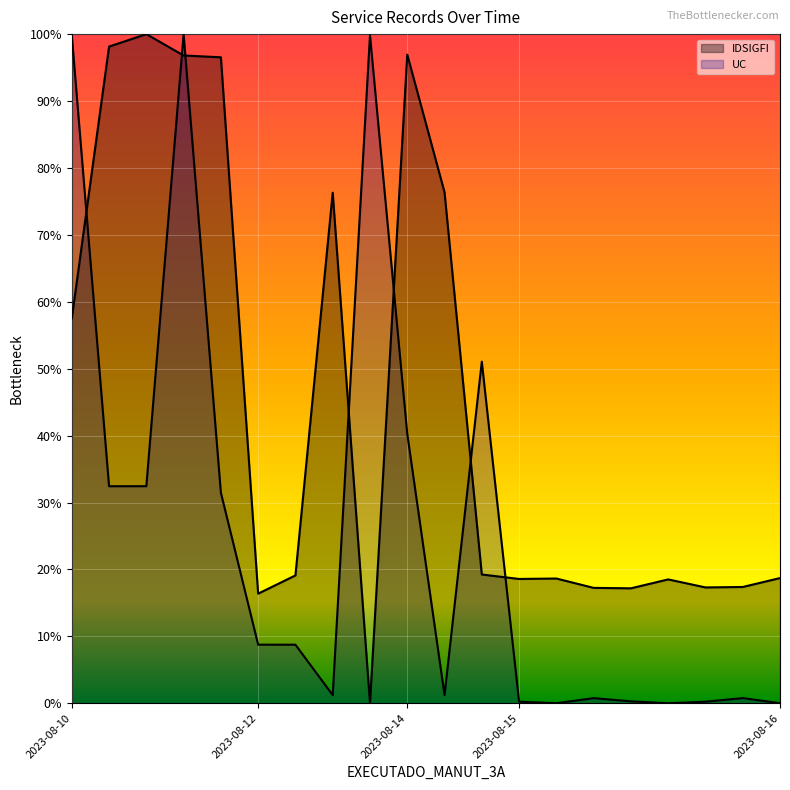

What value does the IDSIGFI series have at 2023-08-10?

100.0